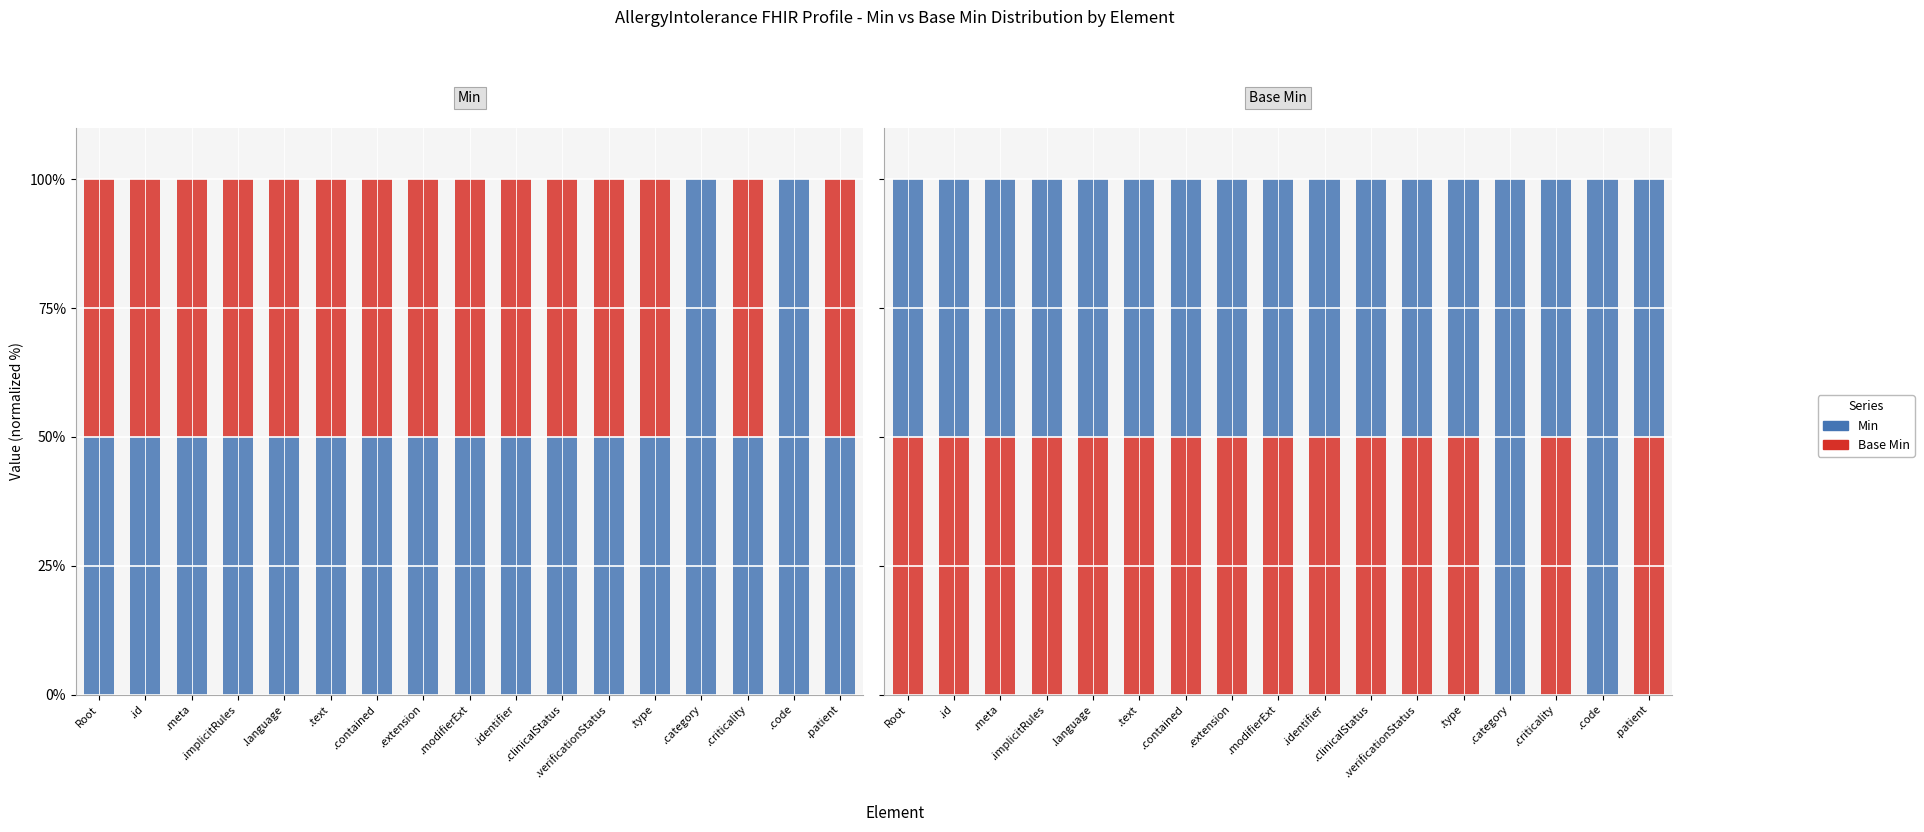

Reading right to left, extract all data points from this chart.

Min: 50	100	50	100	50	50	50	50	50	50	50	50	50	50	50	50	50
Base Min: 50	0	50	0	50	50	50	50	50	50	50	50	50	50	50	50	50